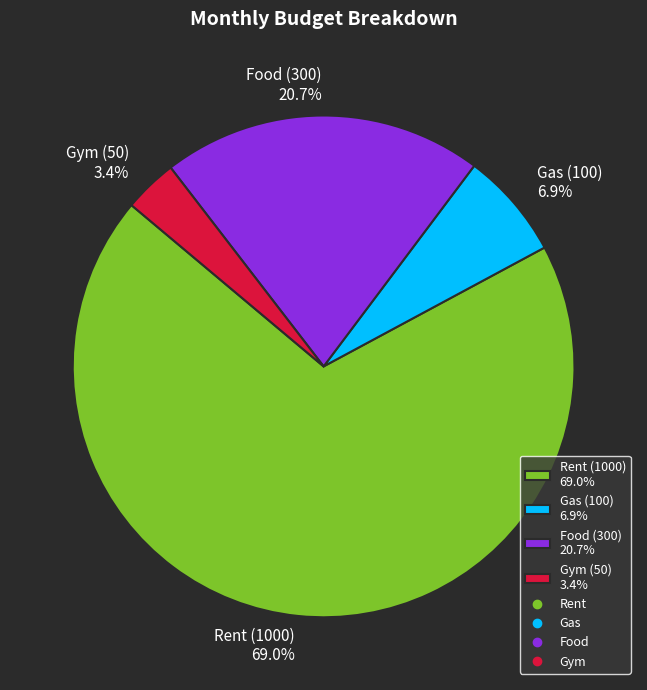

Is there a majority slice in this chart?

Yes